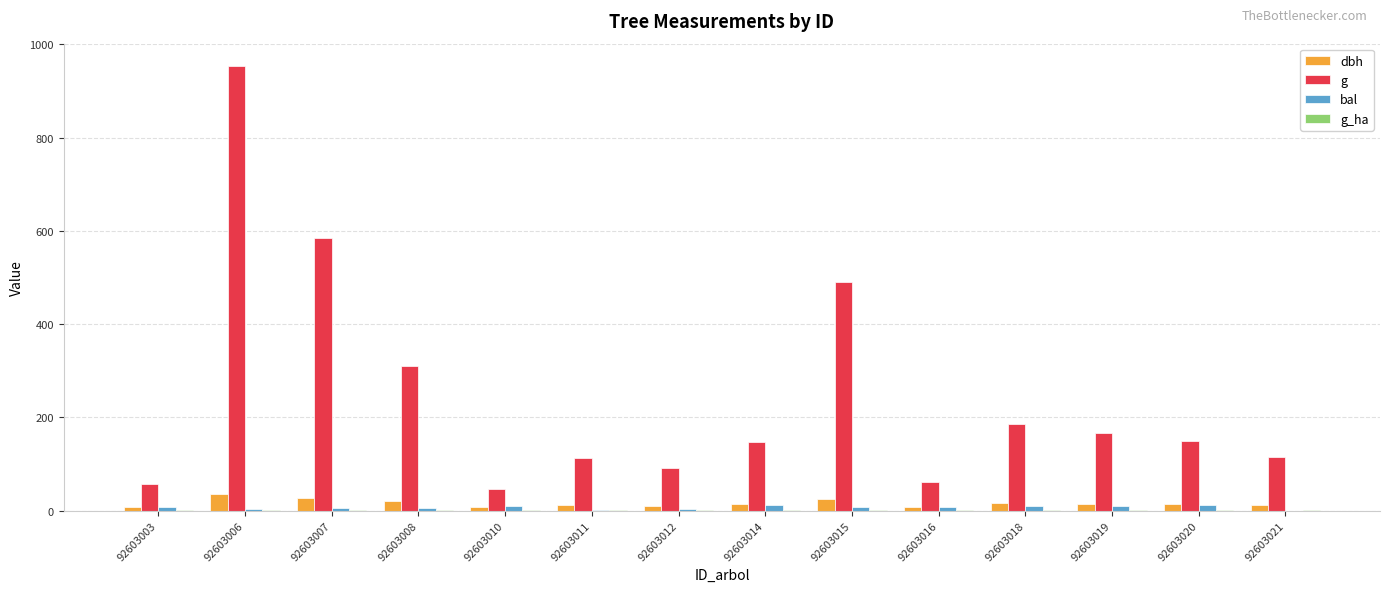

Between 92603010 and 92603015, which series saw the biggest shift?

g